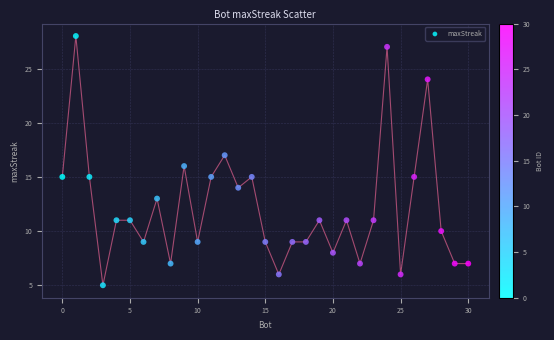

What is the range of X values (max minus min)?

30